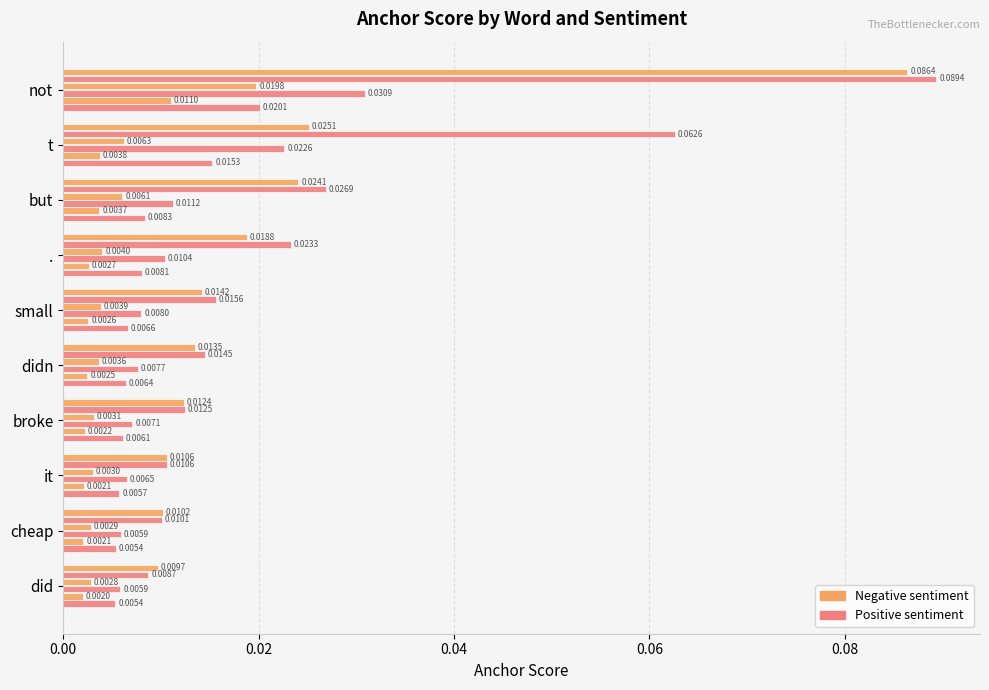

How many categories are shown in the chart?

10